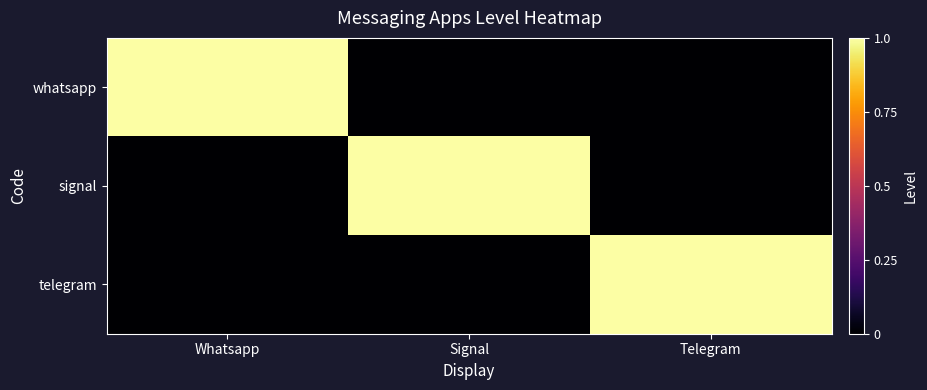

Which series has the largest total across all categories?

whatsapp